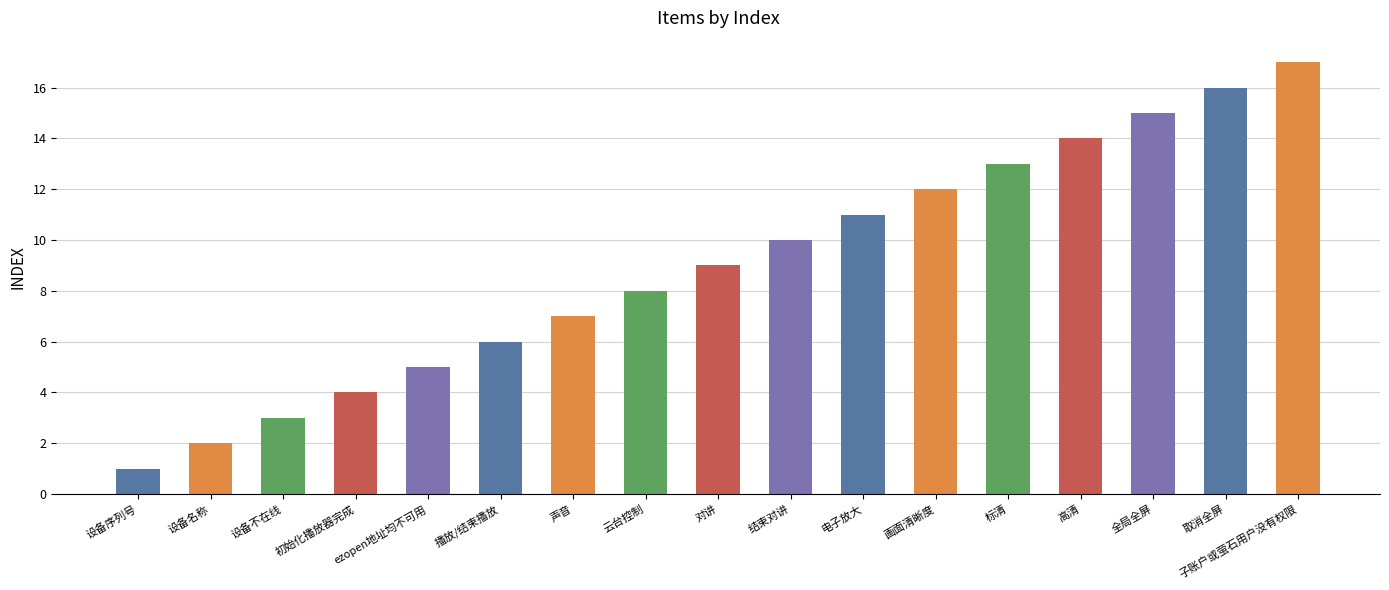

What position from the right is 全局全屏?

3